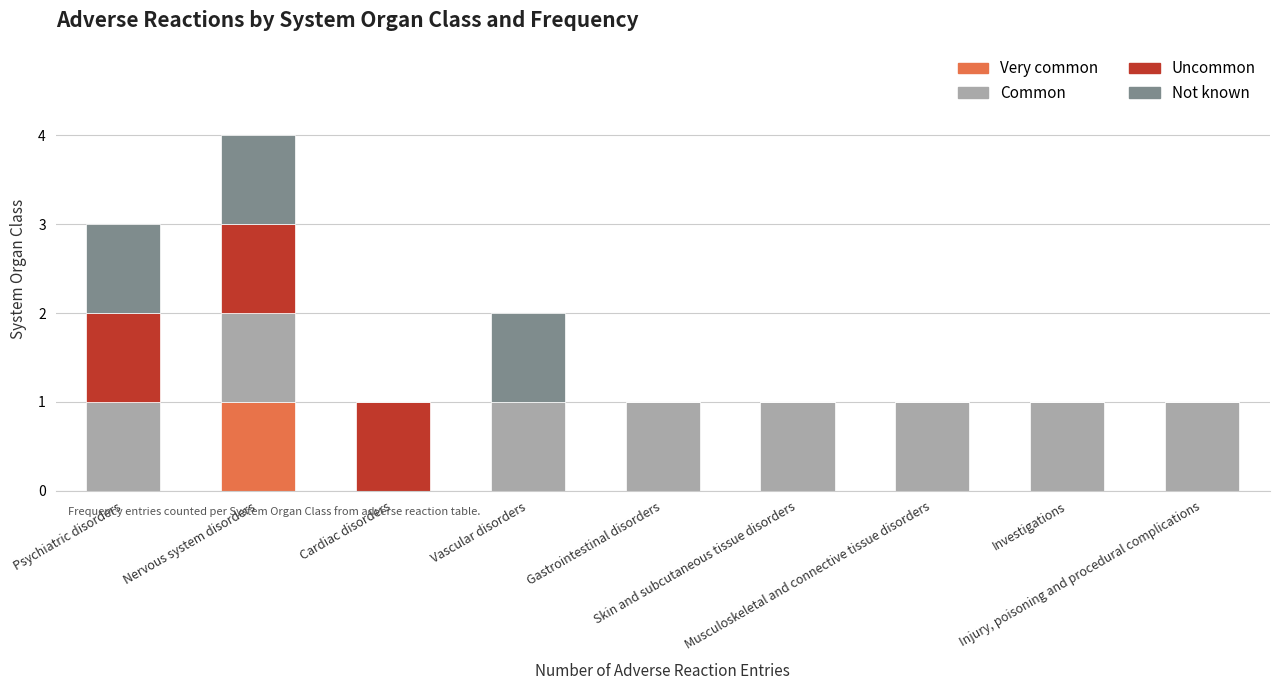

How many data points does each series have?

9